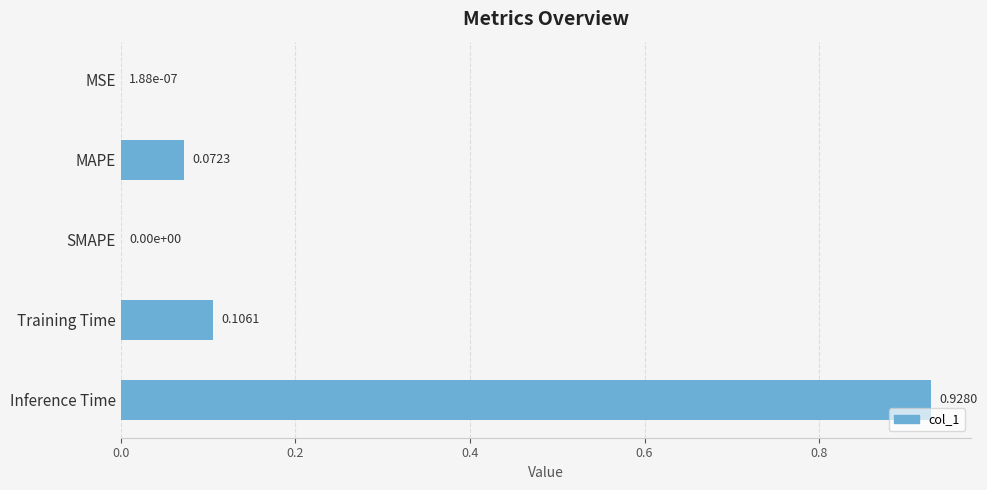

At which category does the chart reach its peak across all series?

Inference Time